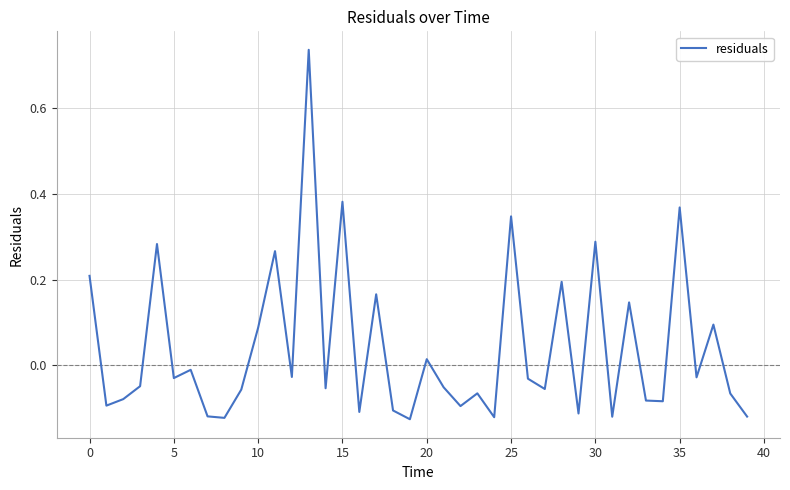

What is the difference between the maximum and minimum values?

0.9